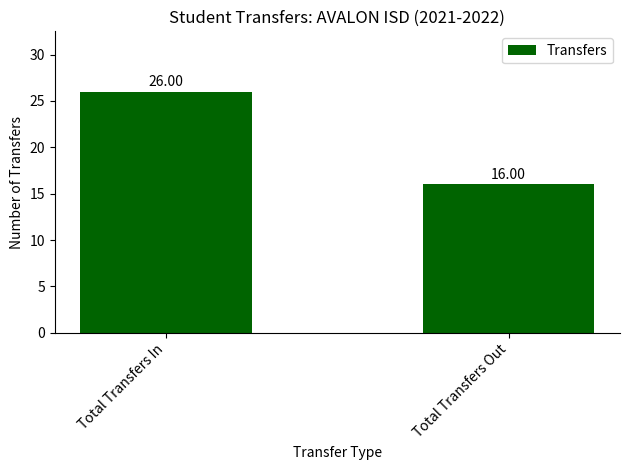

Count the number of categories in the chart.

2